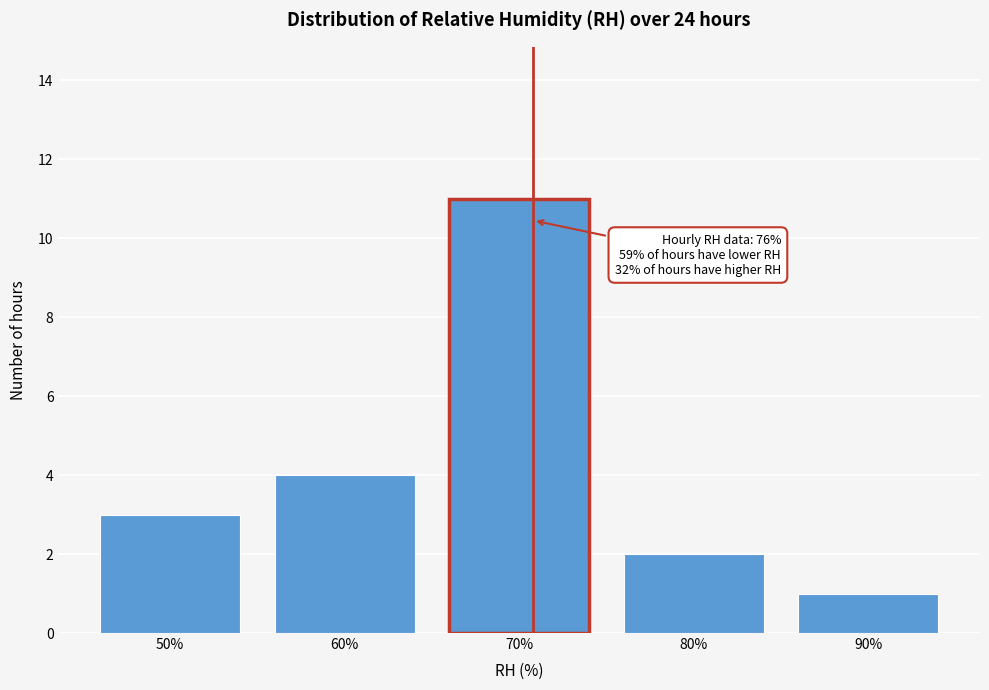

Reading left to right, transcribe all the data shown in this chart.

3	4	11	2	1